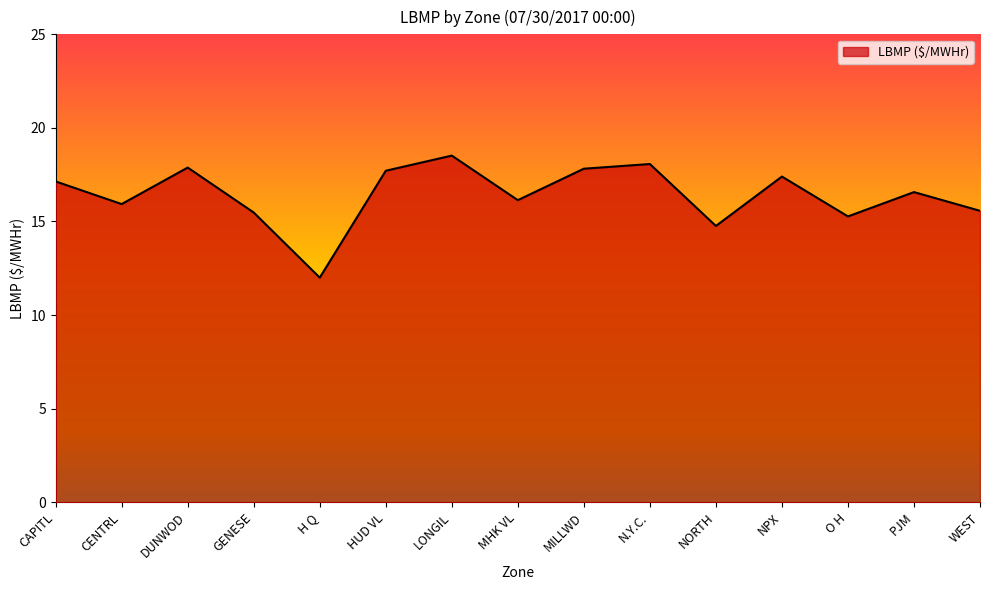

True or false: there are more than 2 points higher than both neighbors.

True